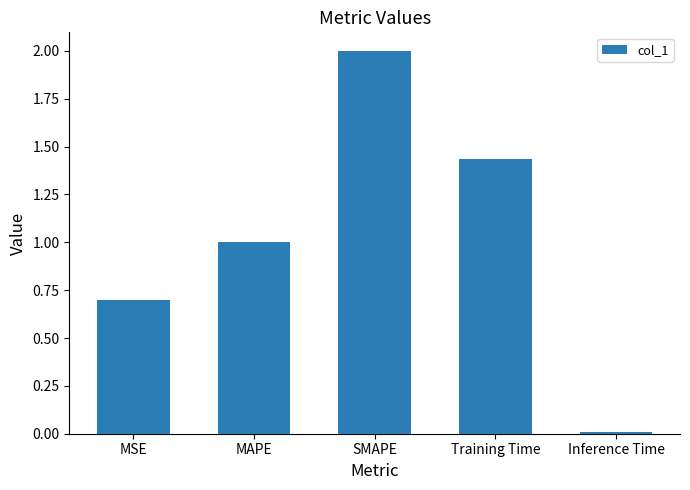

The value at MSE is 0.9. True or false?

False